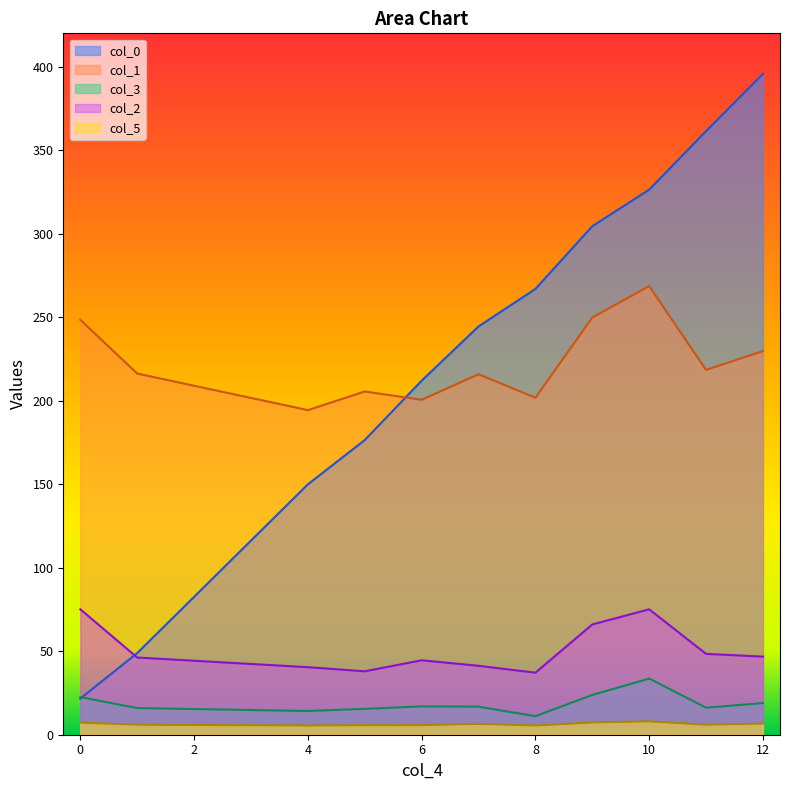

Which series ends up on top after the final intersection of col_1 and col_0?

col_0